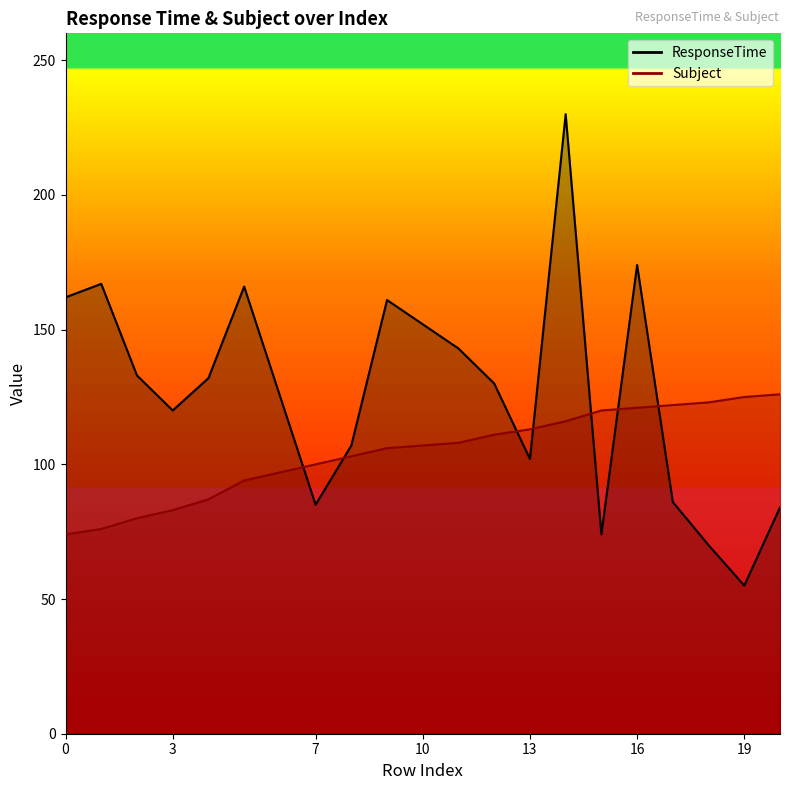

Is it true that ResponseTime equals 141 at 7?

False